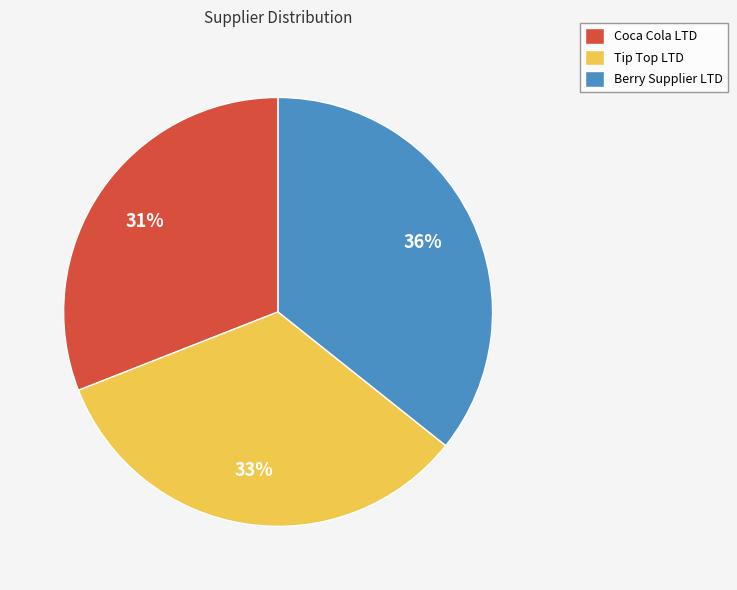

What percentage is the Coca Cola LTD slice, to the nearest percent?

31%